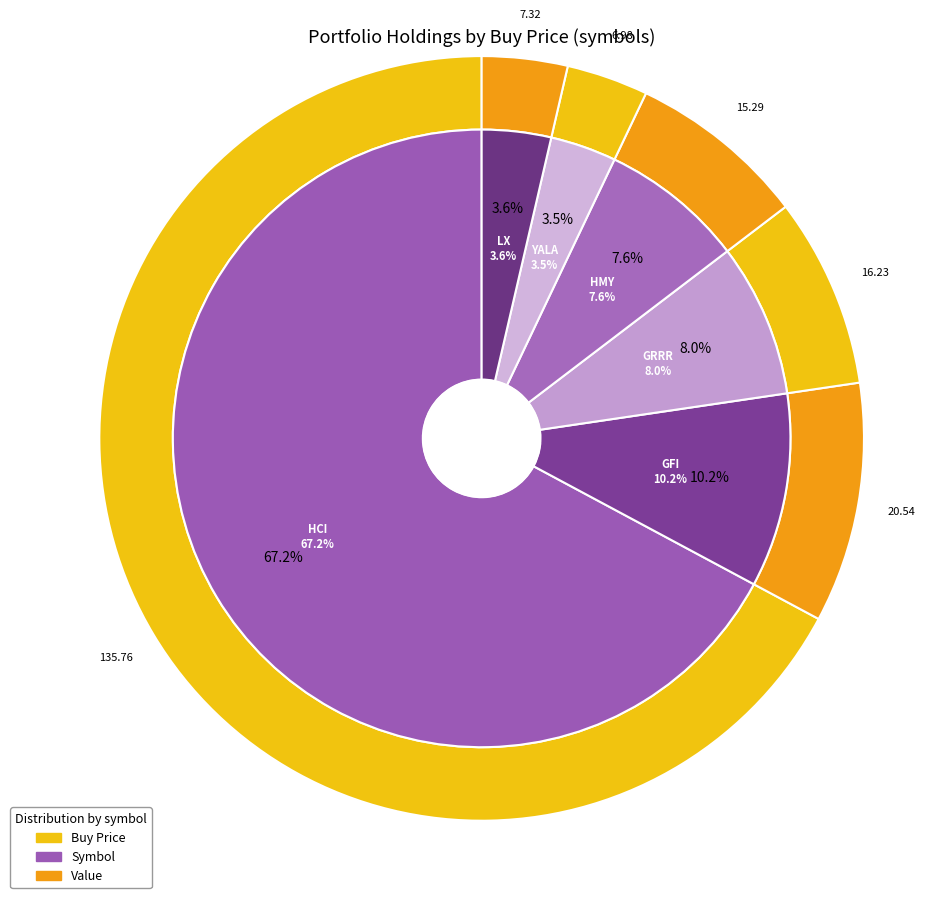

How much of the chart is everything except HMY?

92.4%